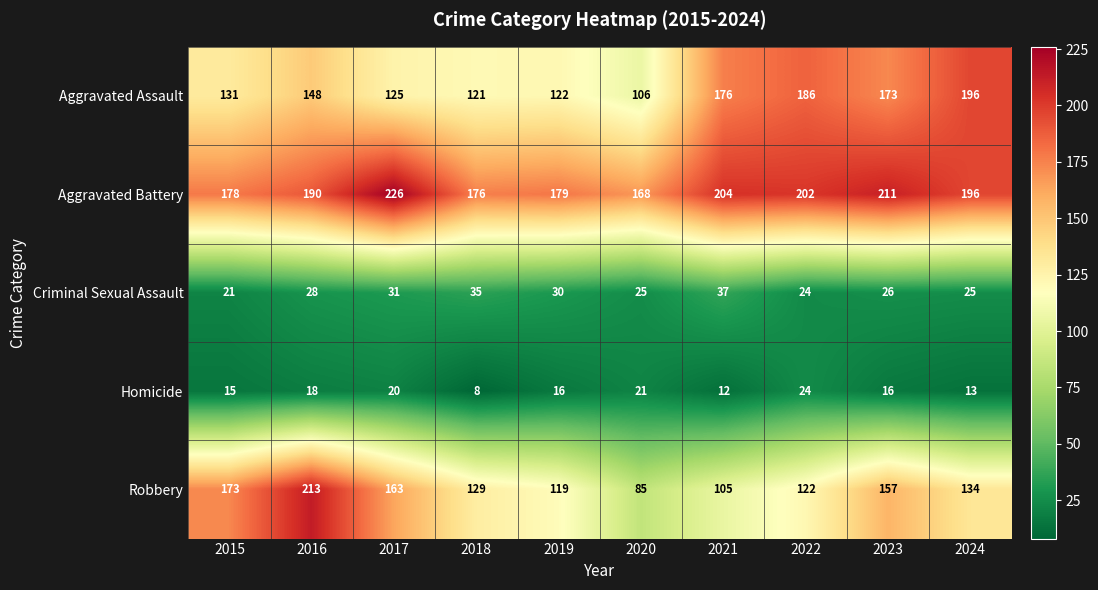

What is the difference between the second highest and second lowest values in the Aggravated Battery series?

35